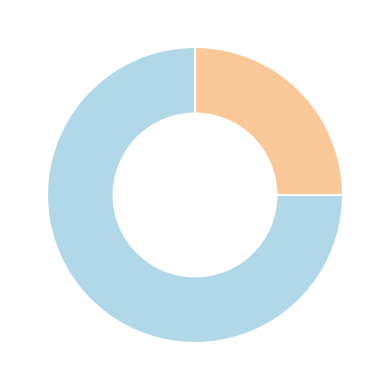

Is there a majority slice in this chart?

Yes